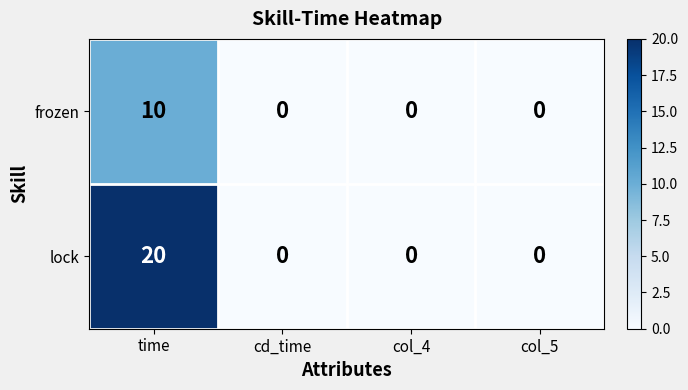

Which series has the widest spread of values?

lock